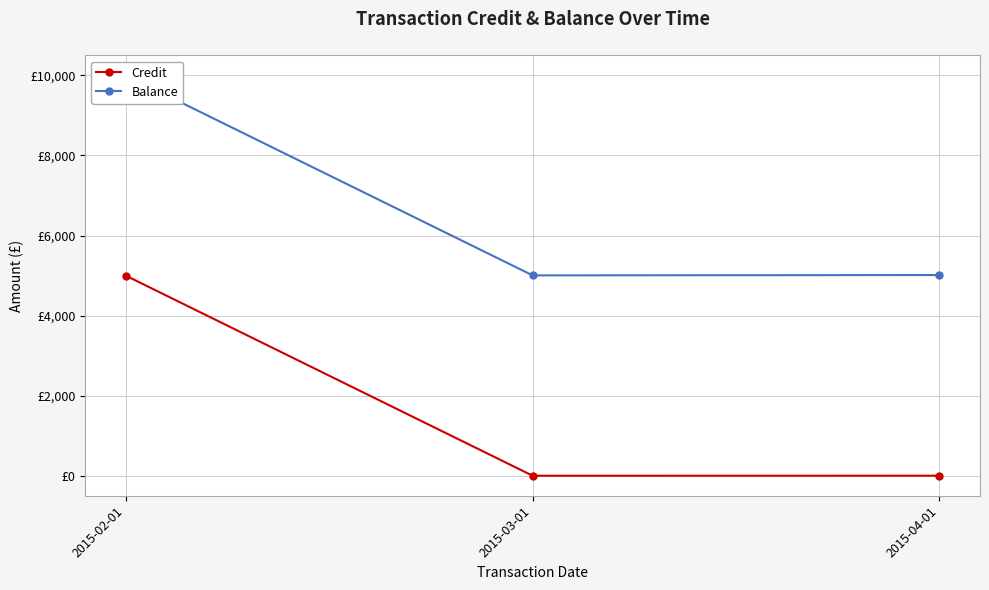

What value does the Credit series have at 2015-04-01?

8.5